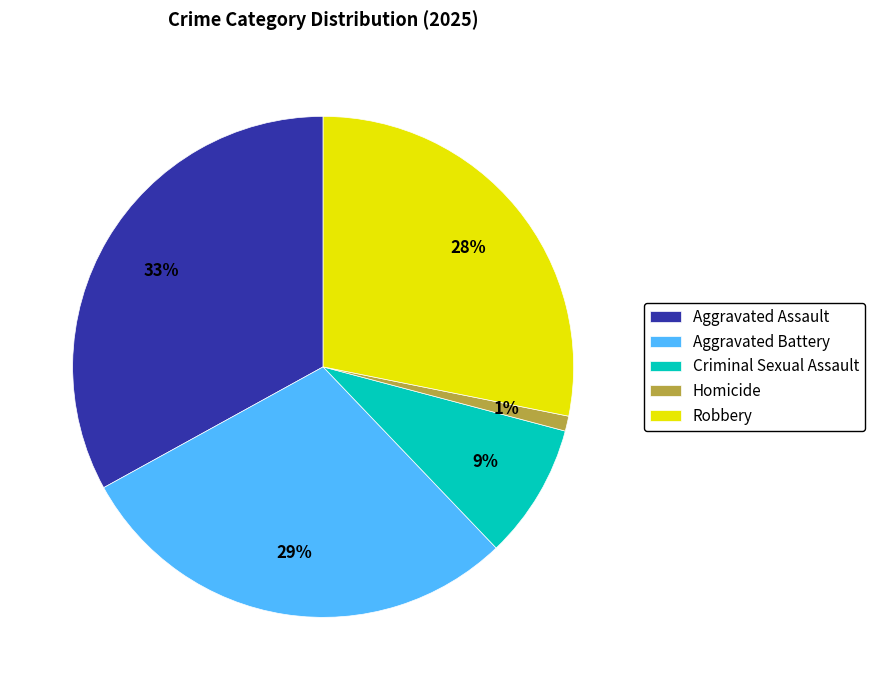

Do Criminal Sexual Assault and Homicide together represent more than half of the pie?

No